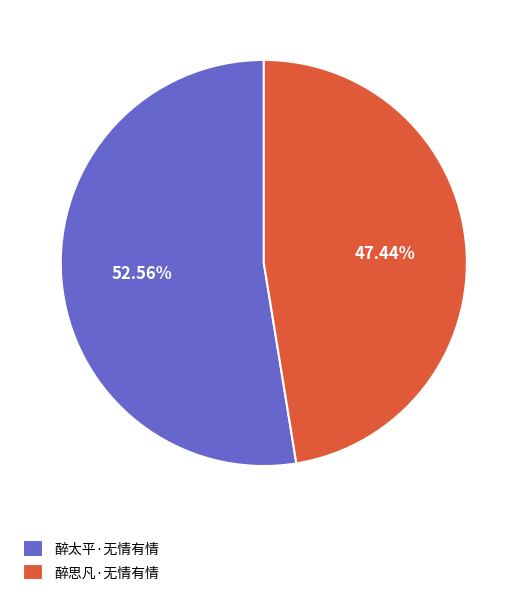

Rank the categories by value from lowest to highest.

醉思凡·无情有情, 醉太平·无情有情